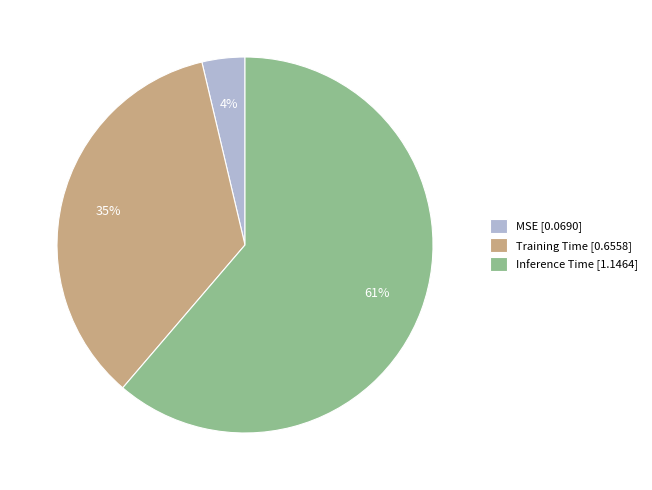

To the nearest percent, what percentage of the pie is Inference Time?

61%